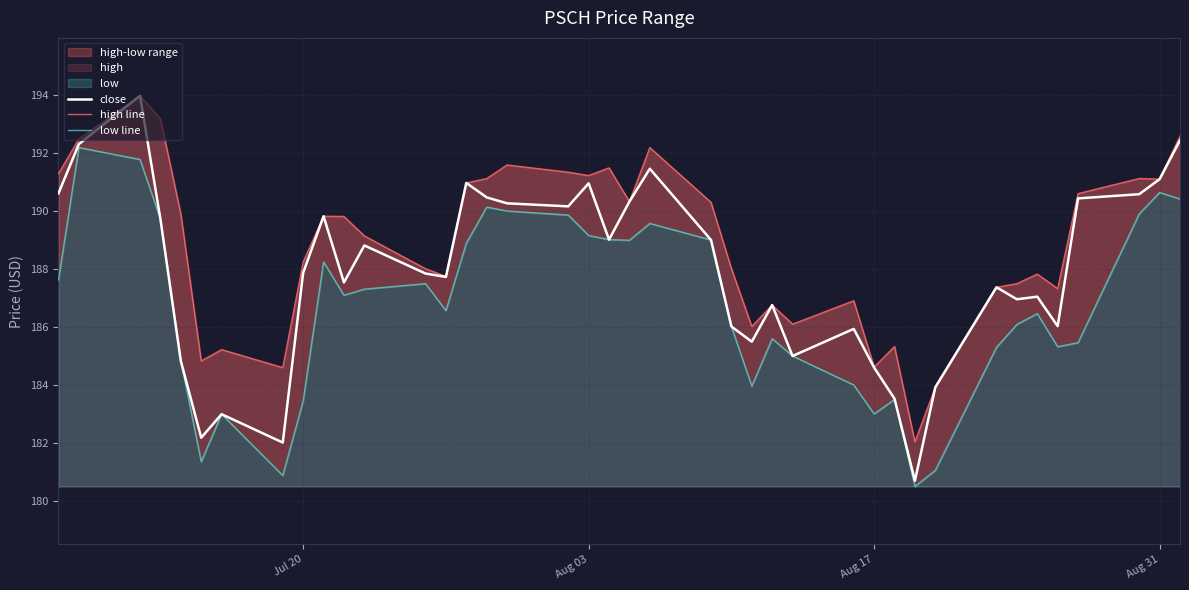

What is the lowest value of the close series?

180.7